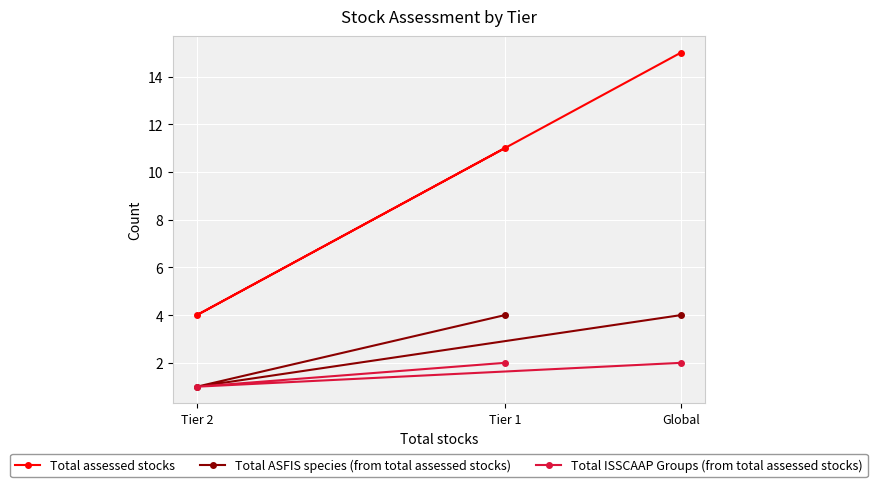

Is this an area chart (filled region under the line)?

No